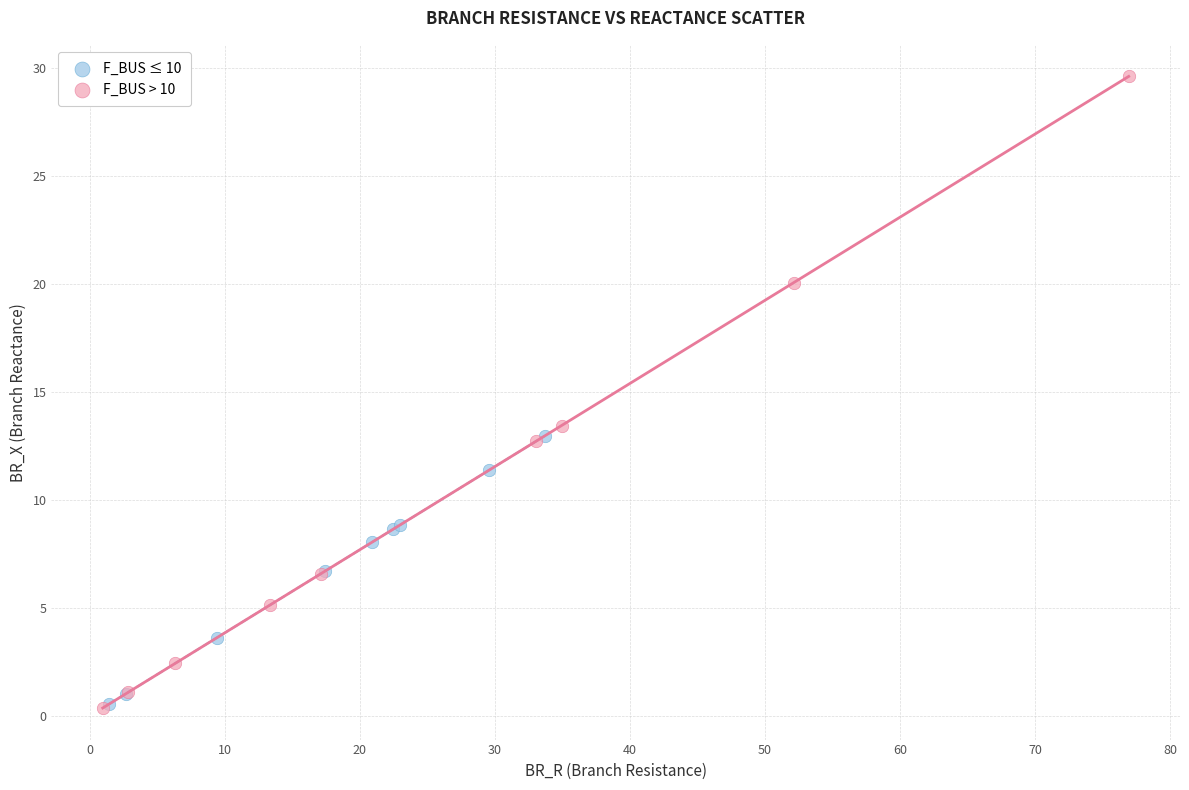

Which series contains the highest Y value?

F_BUS > 10